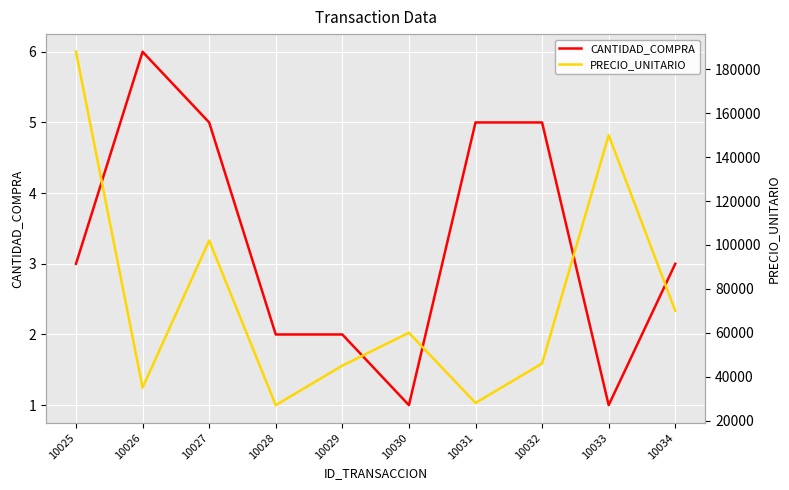

Which series has the largest total across all categories?

PRECIO_UNITARIO